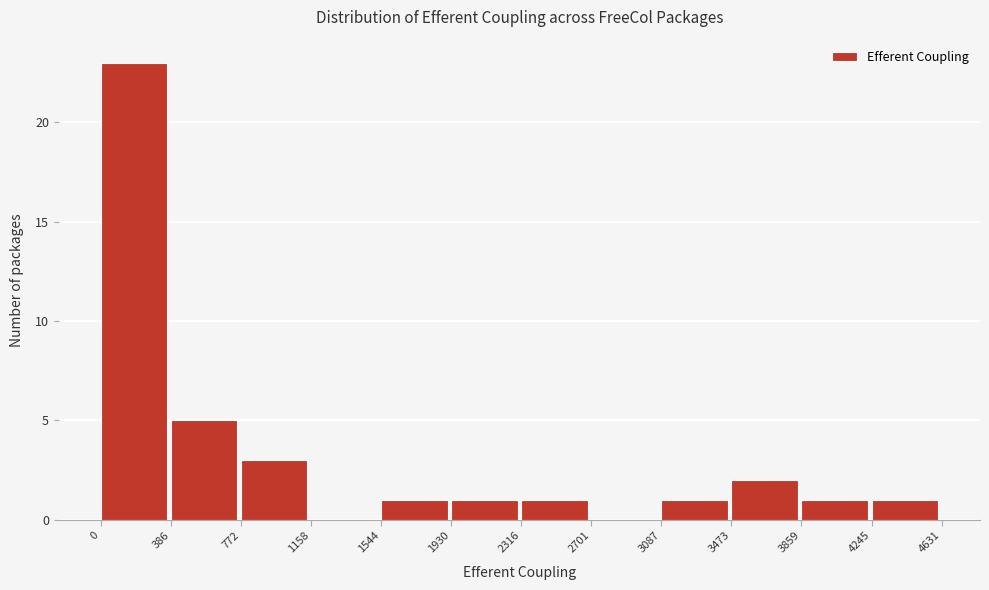

Reading left to right, transcribe this chart: for each bar, give the range it covers on the x-axis and its height. The values are not printed on the chart, so give them approximately, as read against the axis.

0 to 386: 23
386 to 772: 5
772 to 1158: 3
1158 to 1544: 0
1544 to 1930: 1
1930 to 2316: 1
2316 to 2701: 1
2701 to 3087: 0
3087 to 3473: 1
3473 to 3859: 2
3859 to 4245: 1
4245 to 4631: 1